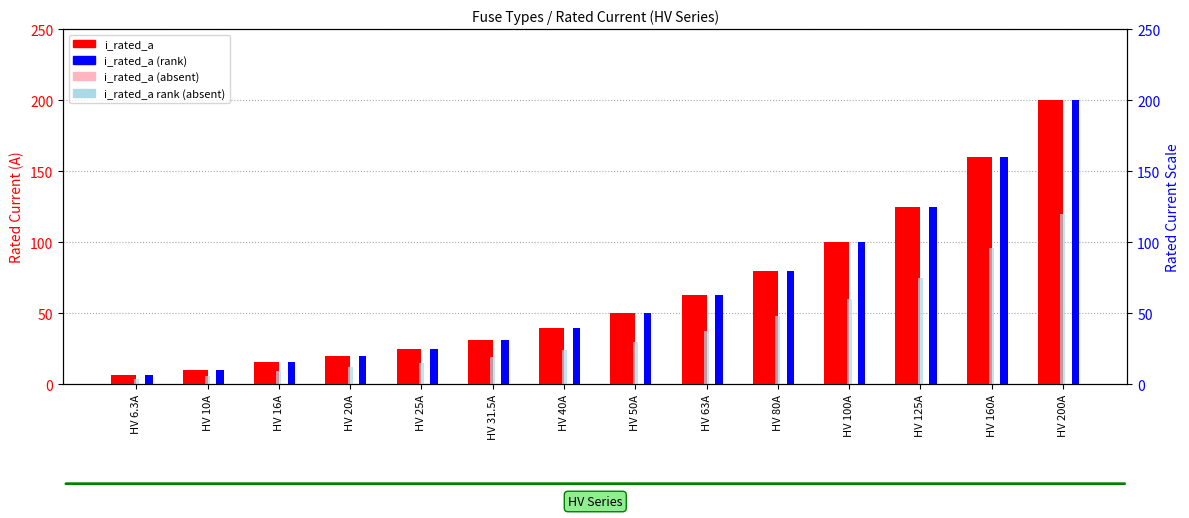

Read the i_rated_a_rank_absent value at HV 160A.

96.0